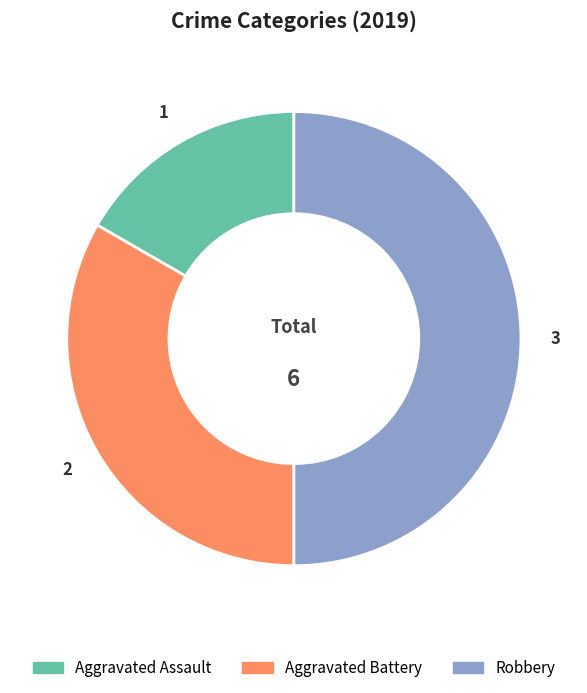

Between Robbery and Aggravated Assault, which is larger?

Robbery